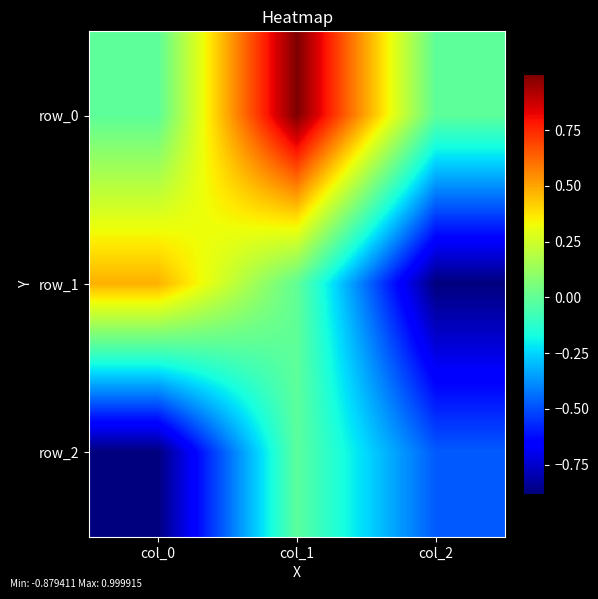

What is the total value across all series at col_0?

-0.4